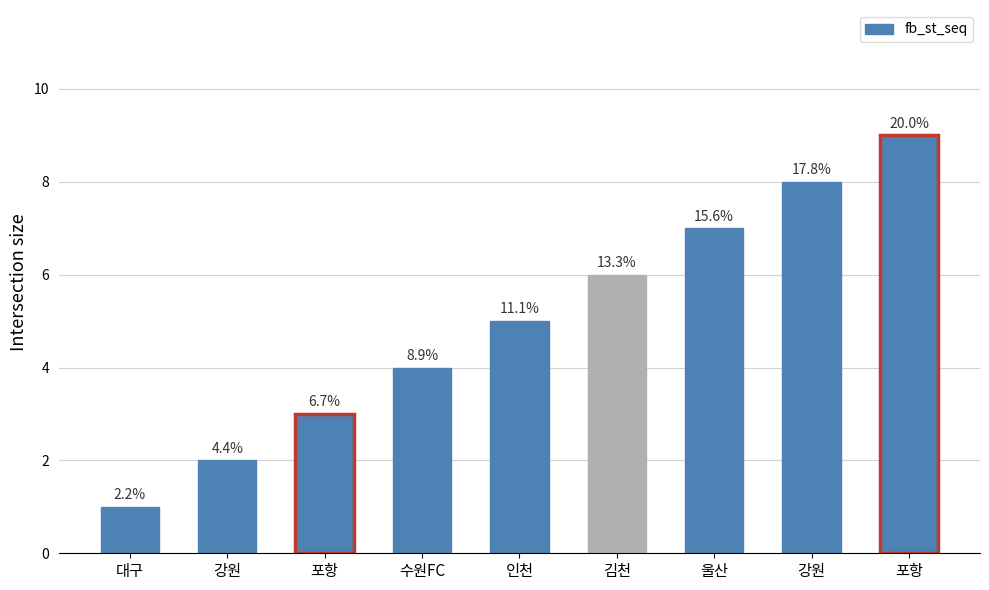

Are the bars horizontal?

No